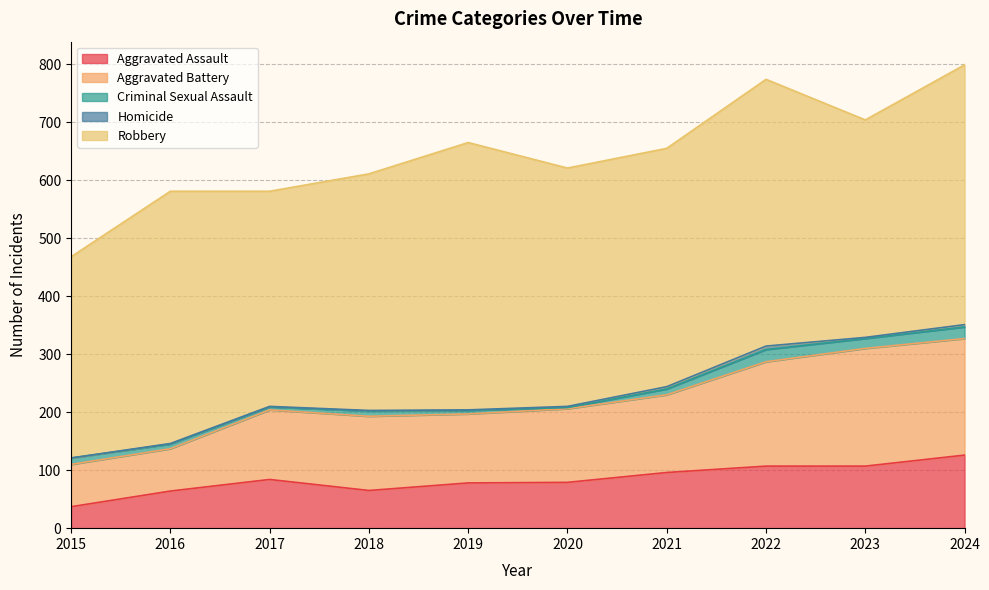

The Robbery series shows 408 at 2018. True or false?

True